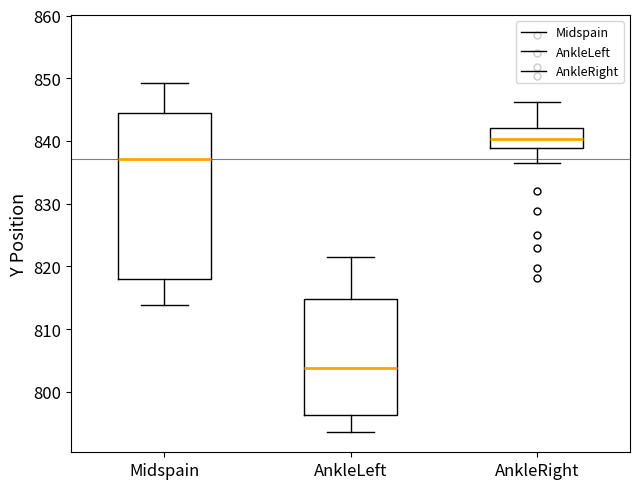

Reading left to right, read every box against the y-axis: the position of its median line, the range the box covers, and the ends of its whiskers. The values are not printed on the chart, so give them approximately, as read against the axis.

Midspain: median 837, box 818 to 844, whiskers 814 to 849
AnkleLeft: median 804, box 796 to 815, whiskers 794 to 821
AnkleRight: median 840, box 839 to 842, whiskers 836 to 846